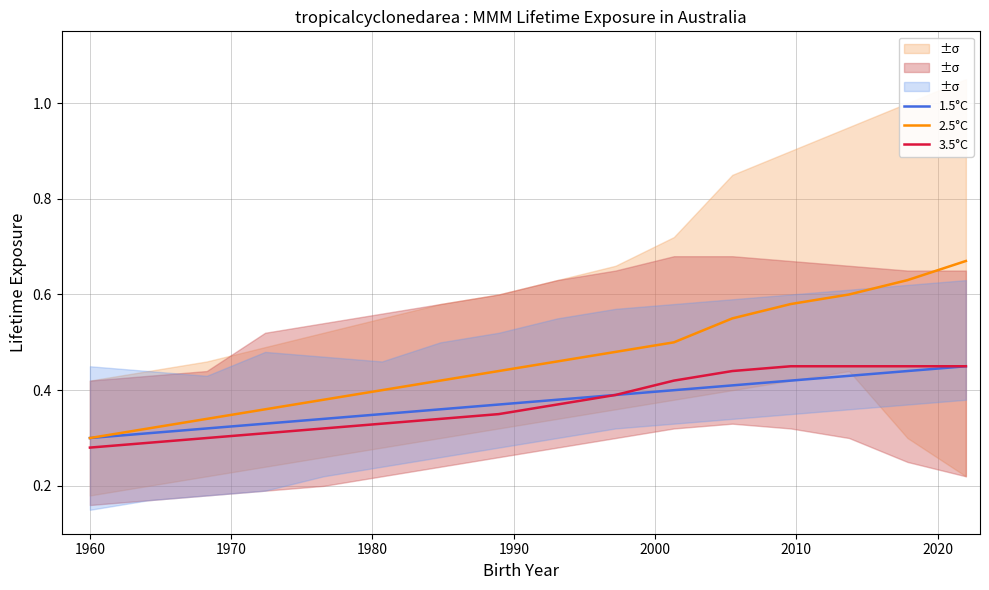

True or false: 3.5°C and 1.5°C cross at least once.

False